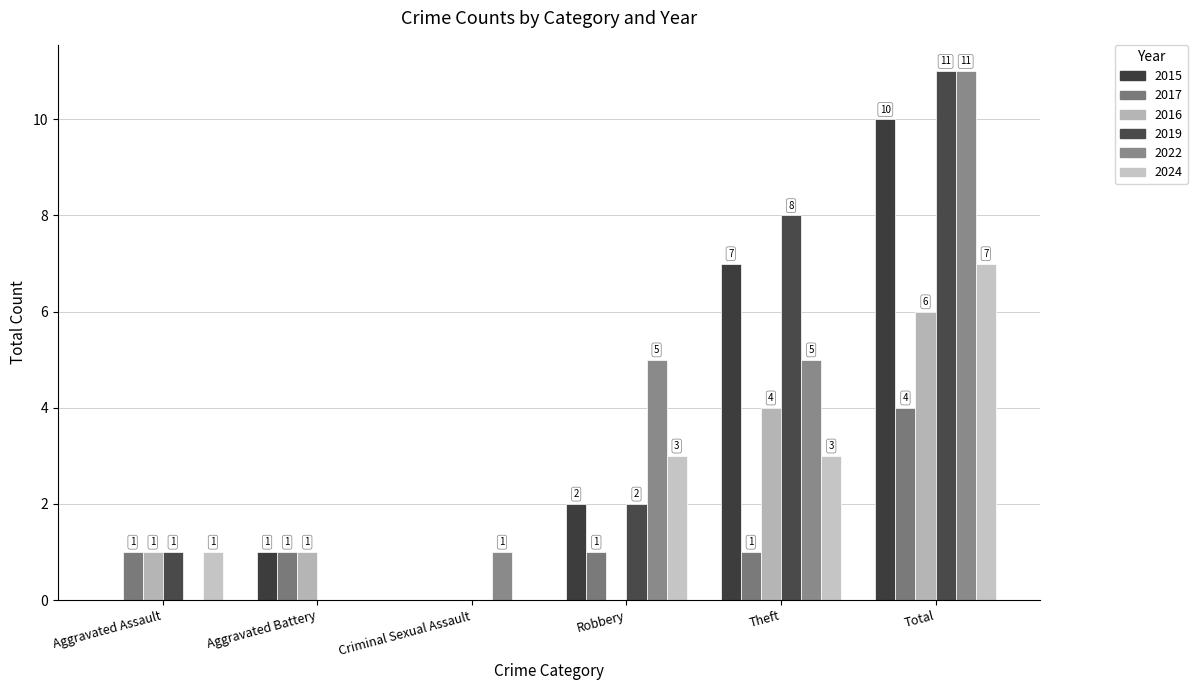

How many positive values does the 2022 series have?

4